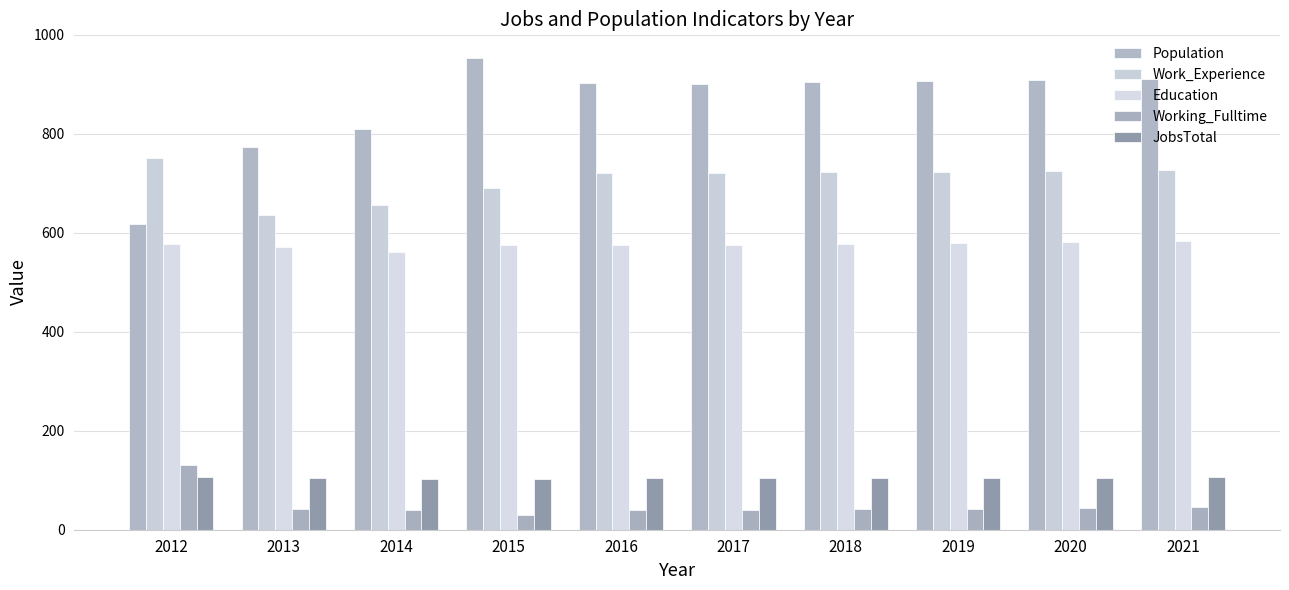

How many values in the Work_Experience series are below 722?

5